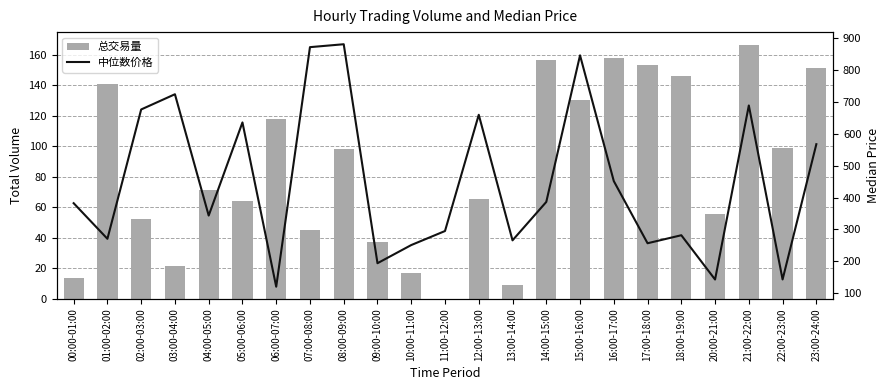

True or false: 中位数价格 has a value of 282.0 at 18:00-19:00.

True